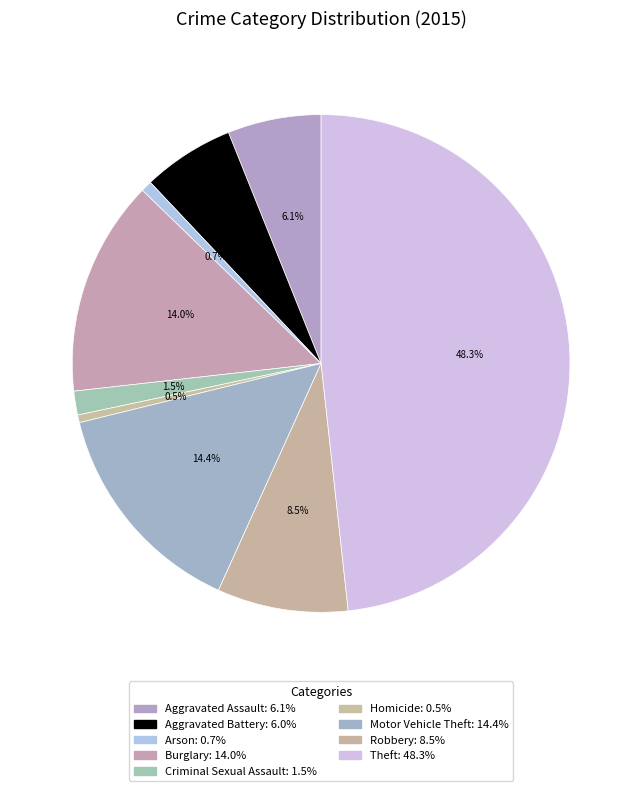

To the nearest percent, what is the difference between the largest and smallest slice percentages?

48%